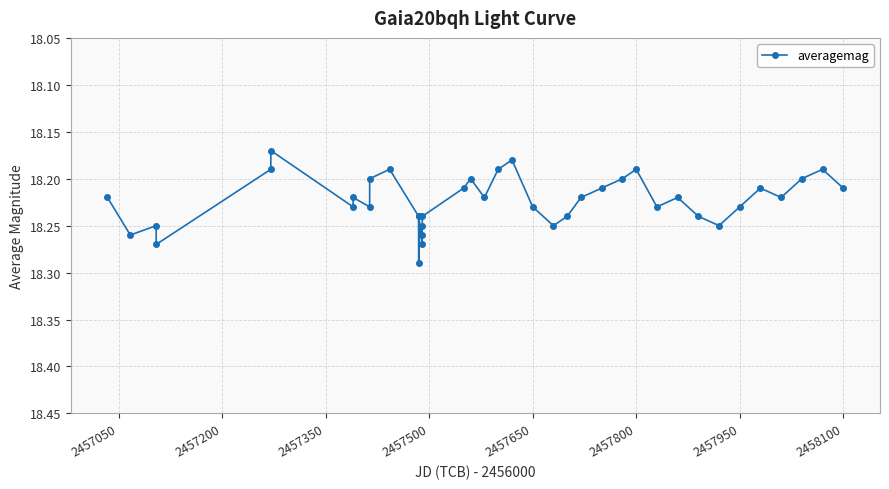

How many interior local valleys (lower than both neighbors) does the data have?

11